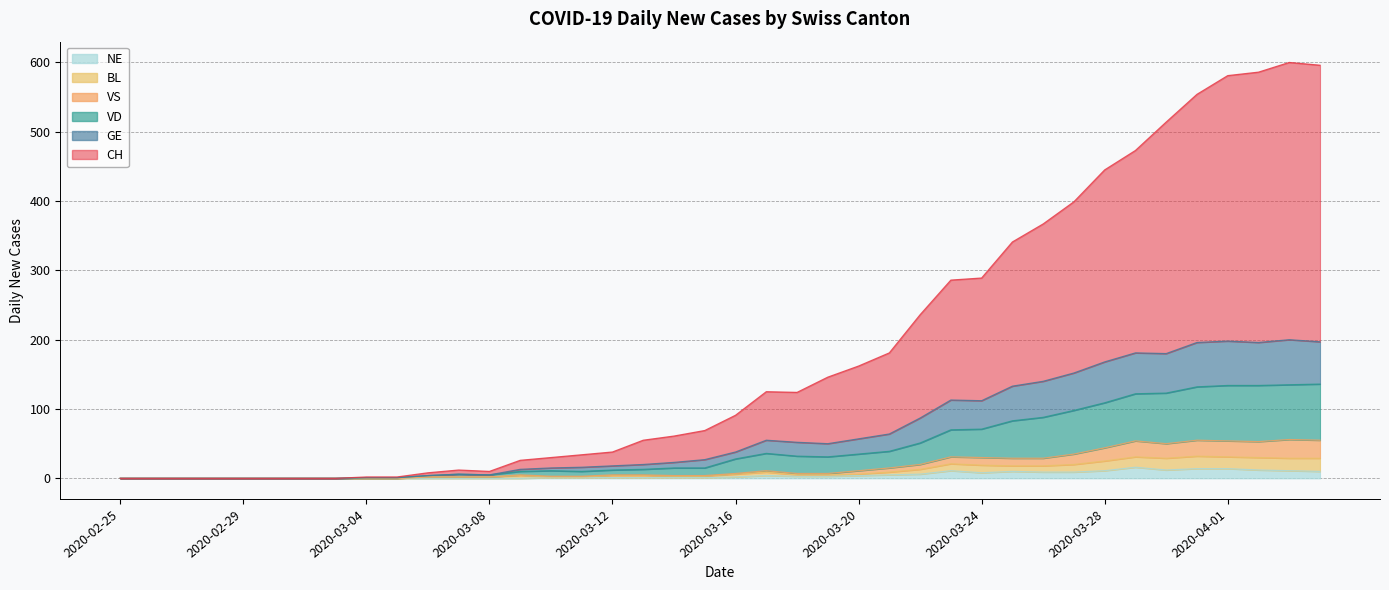

At which category does VD reach its first local valley?

2020-03-08